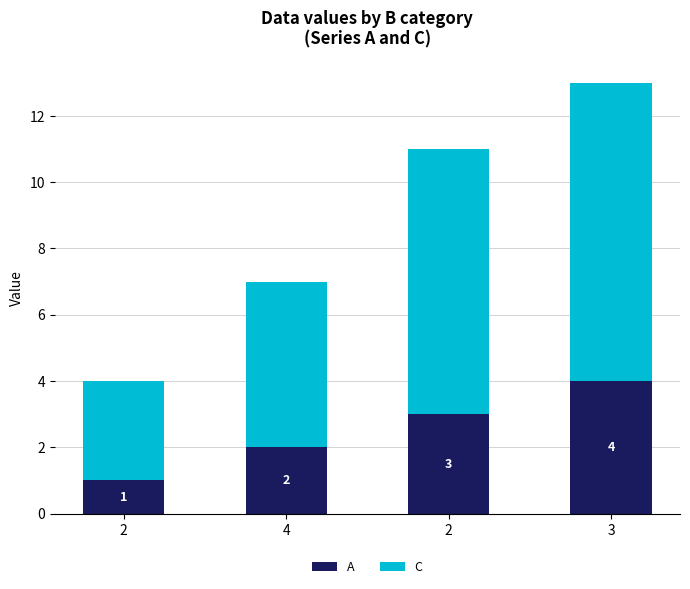

How many bars are there in total?

4